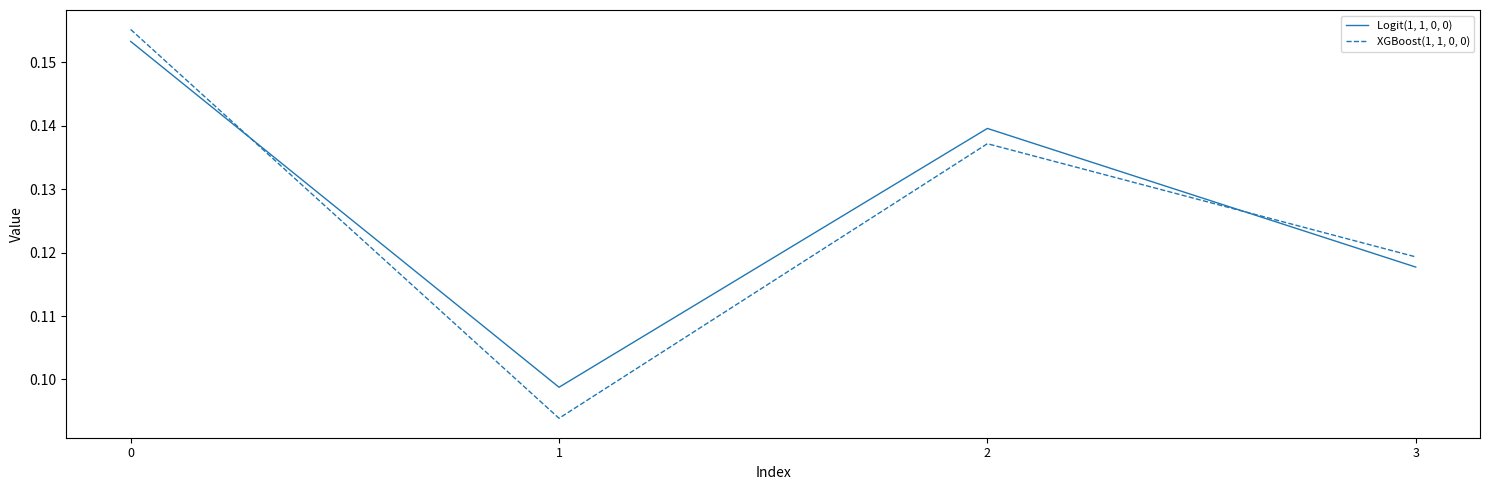

Between which two adjacent categories do Logit(1, 1, 0, 0) and XGBoost(1, 1, 0, 0) first intersect?

0 and 1